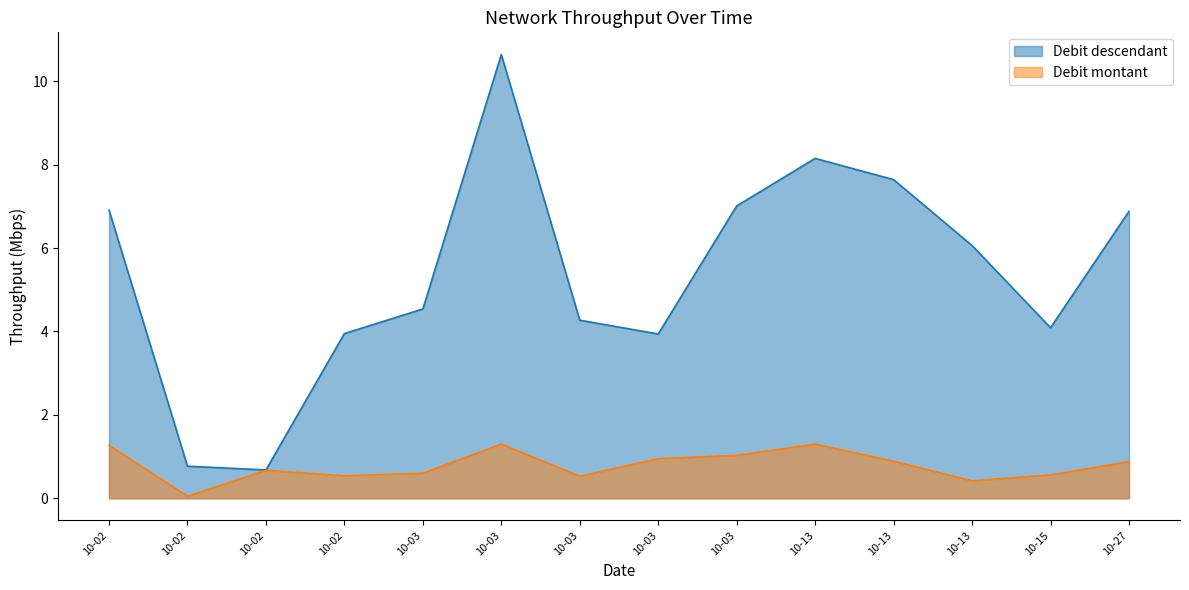

What is the value of the Debit montant point at the 13th from the left?

0.6